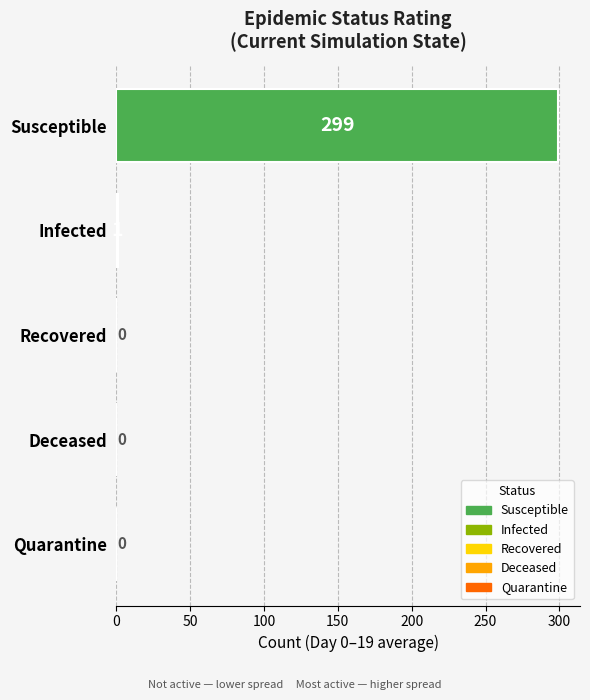

What is the sum of all values?

300